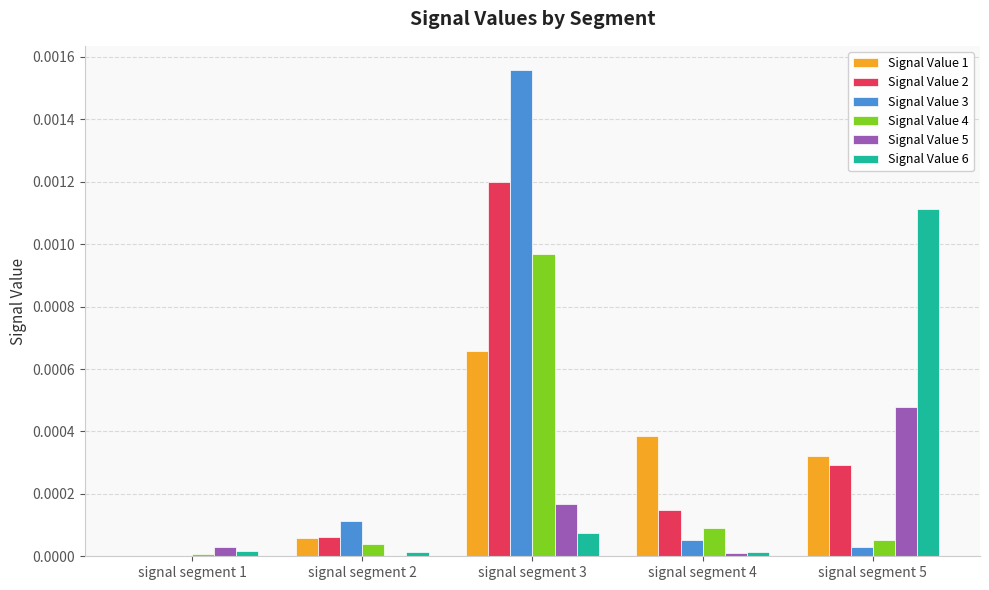

At which label does Signal Value 6 reach its peak?

signal segment 5